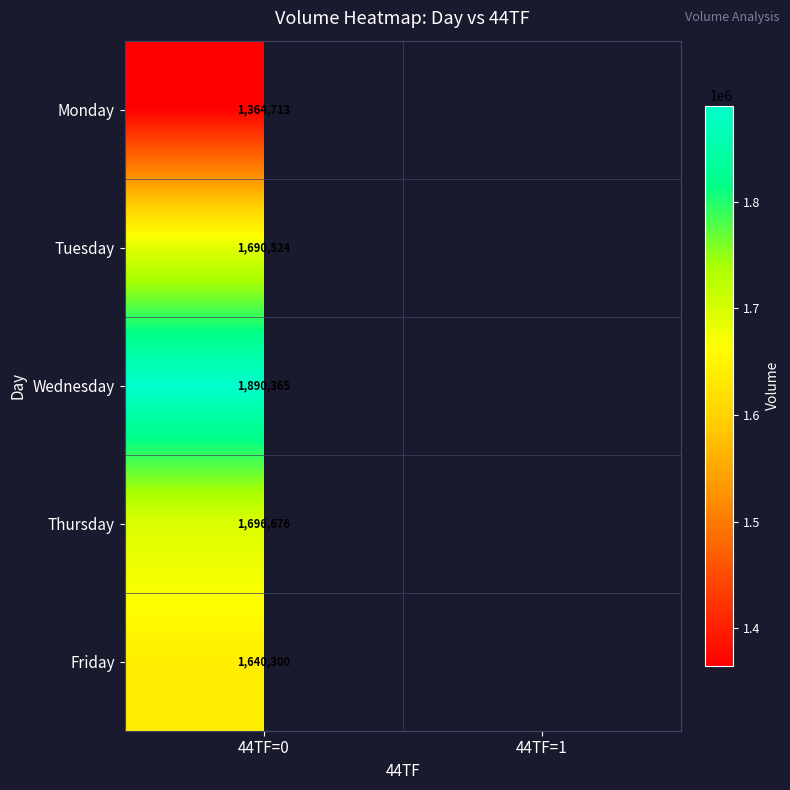

True or false: Thursday has a value of 695328 at 44TF=0.

False